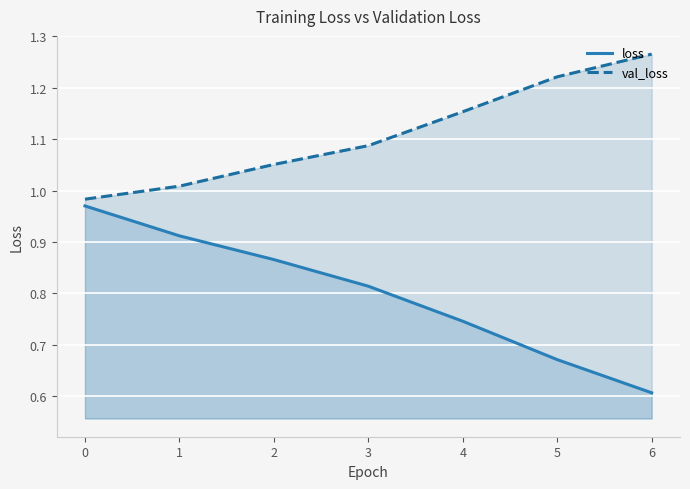

Reading left to right, transcribe all the data shown in this chart.

loss: 0=1.0	1=0.9	2=0.9	3=0.8	4=0.7	5=0.7	6=0.6
val_loss: 0=1.0	1=1.0	2=1.1	3=1.1	4=1.2	5=1.2	6=1.3